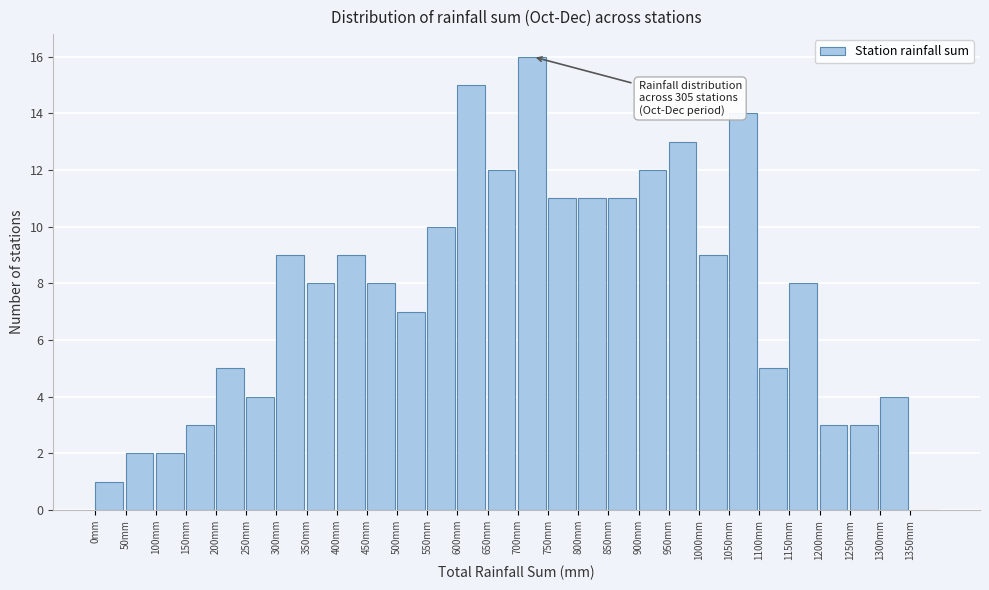

Which range on the x-axis has the tallest bar?

700 to 750